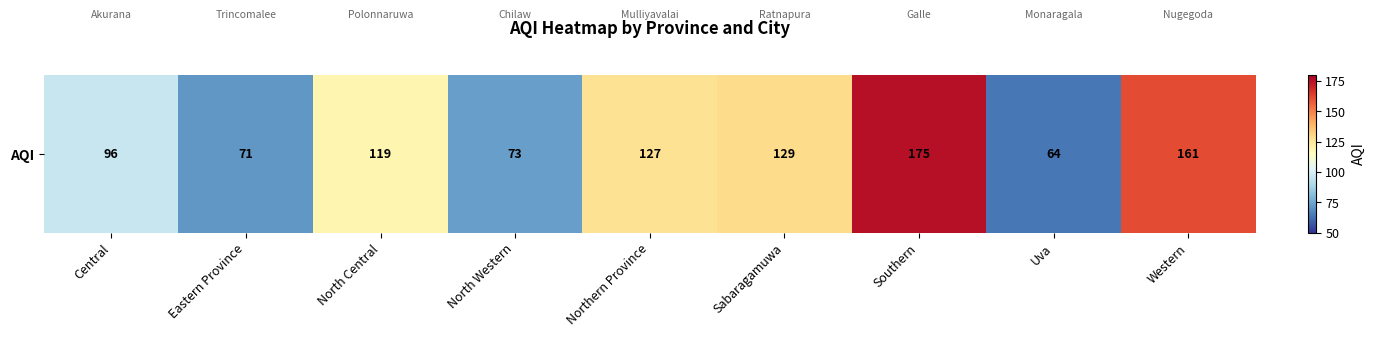

At which category does the chart reach its minimum across all series?

Uva